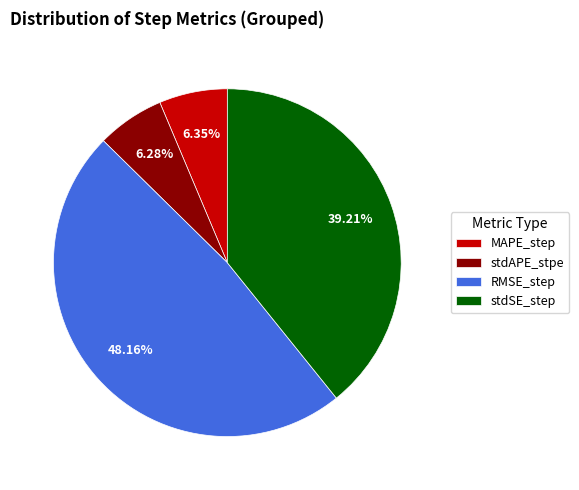

What is the largest slice in the pie chart?

RMSE_step